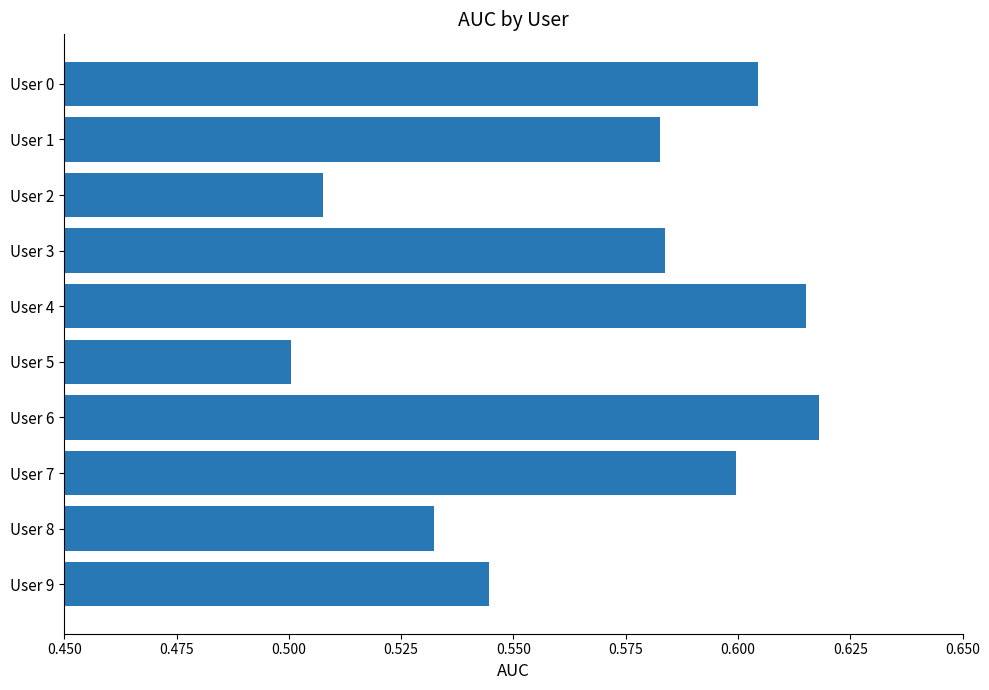

Which category has the lowest value across all series?

User 5